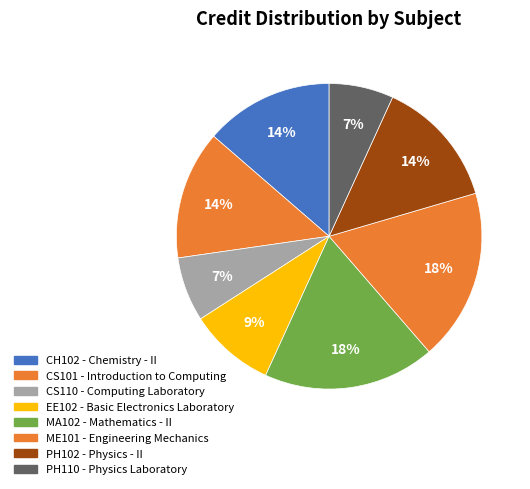

True or false: PH110 accounts for 1% of the total.

False